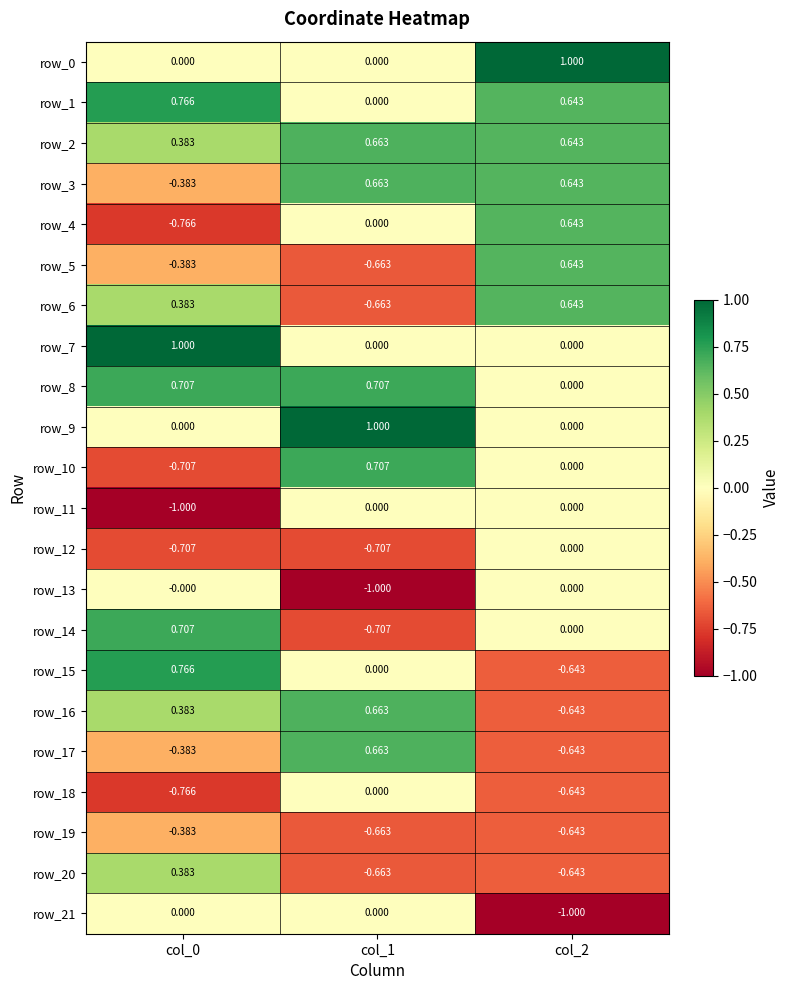

Where does the row_16 series first go above 0?

col_0